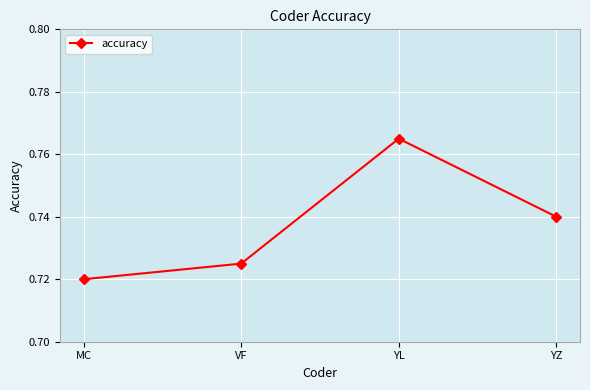

What is the label of the 3rd point from the right?

VF